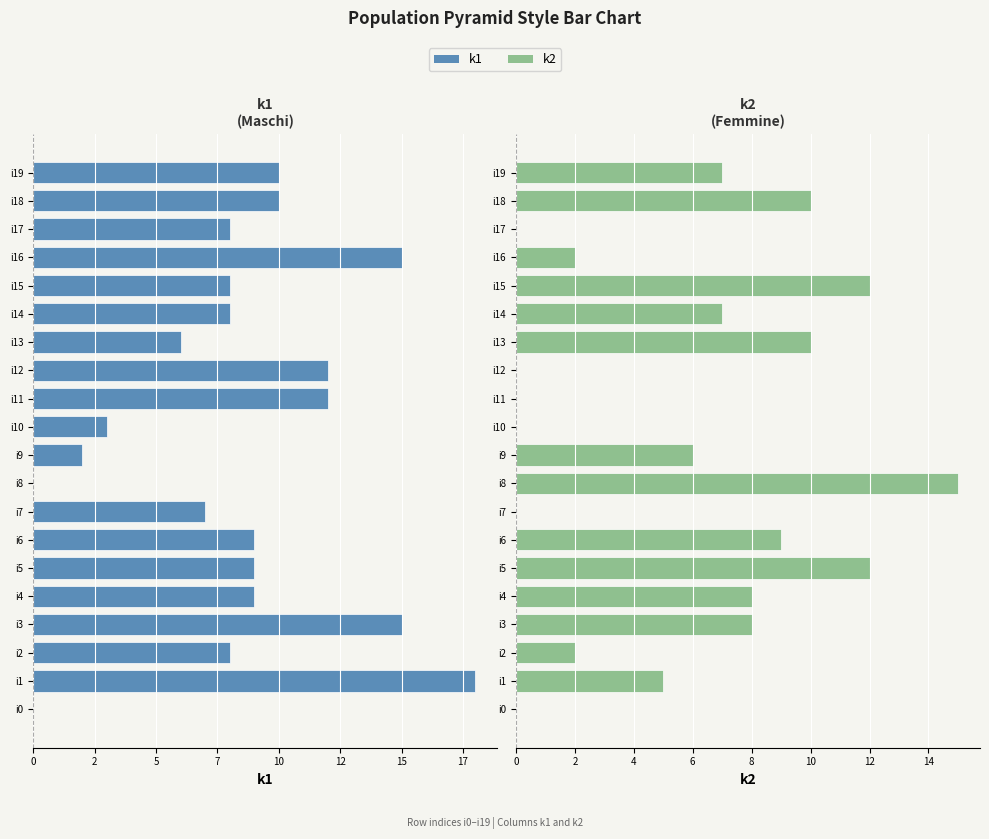

How many values in the k2 series are below 7?

10